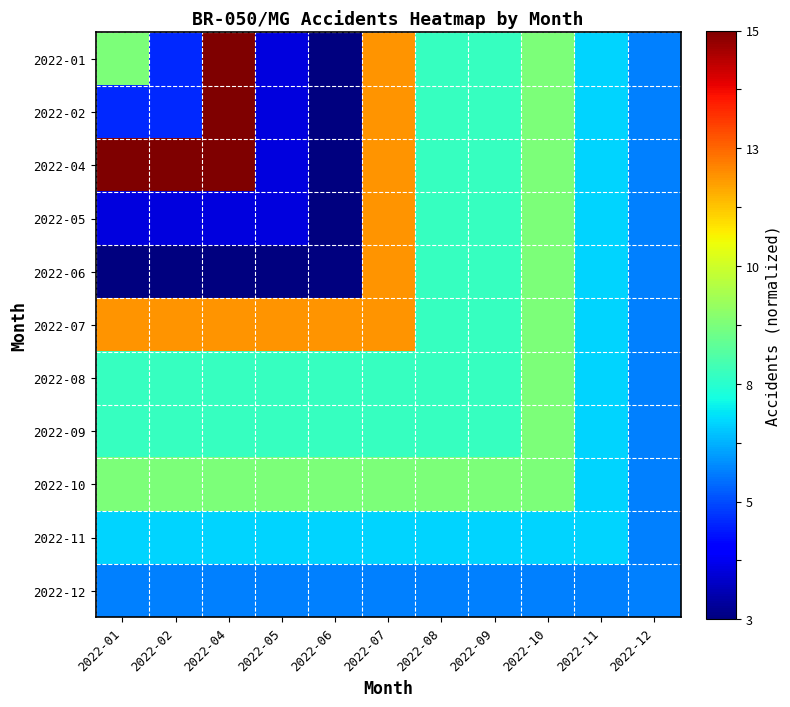

Which has a higher value, 2022-09 or 2022-06?

2022-09